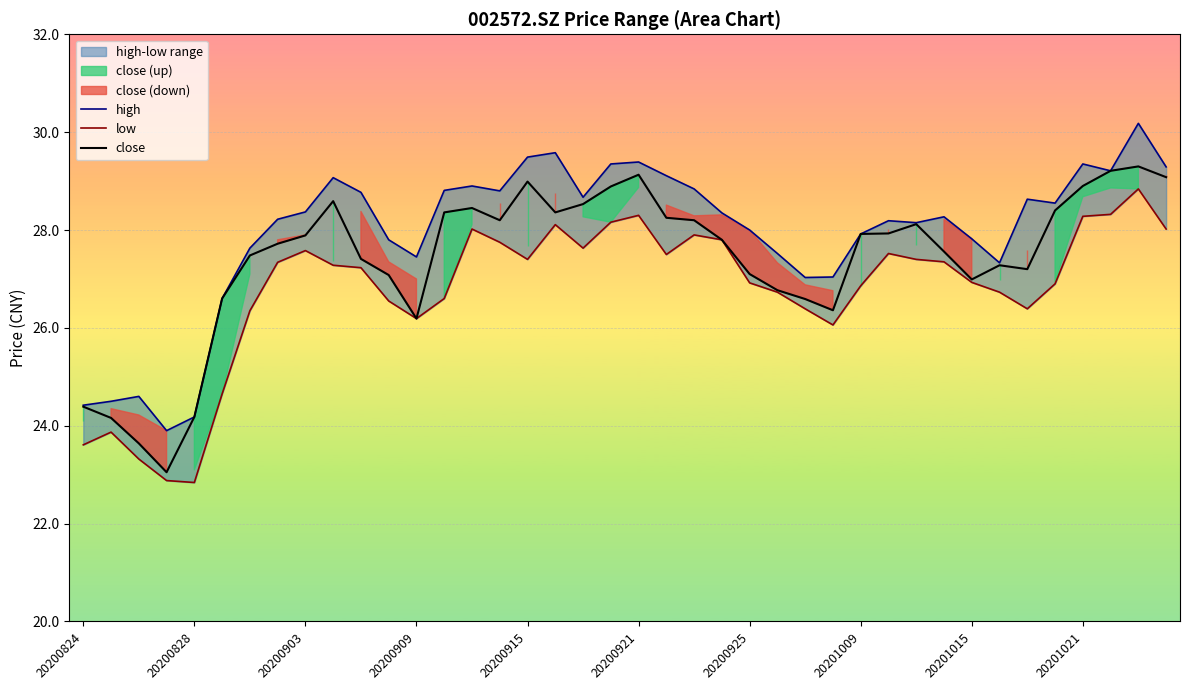

In low, how many points are higher than both neighbors (excluding endpoints)?

8